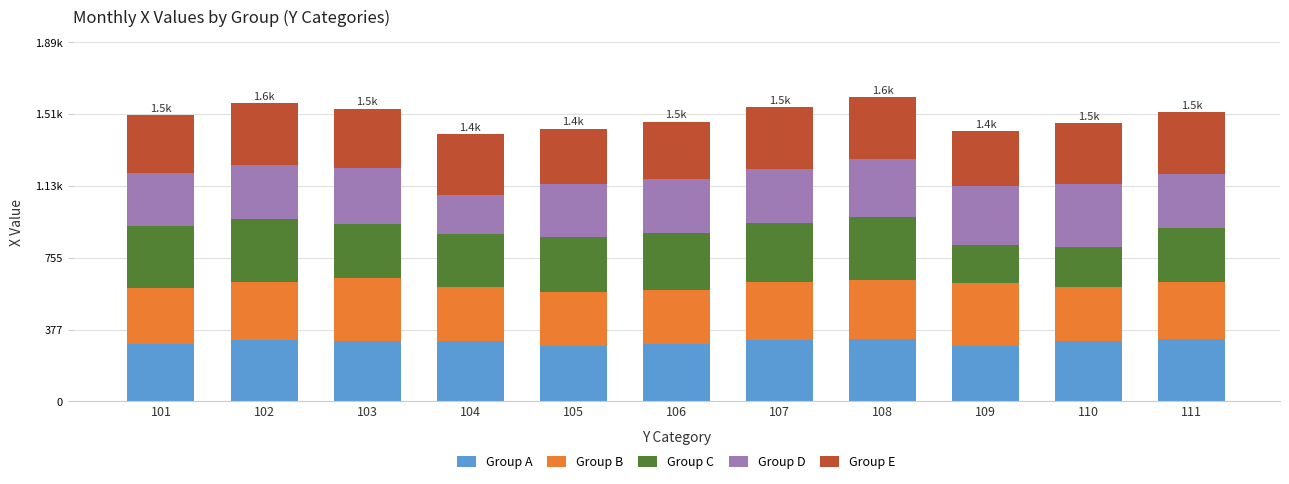

What are all the series names shown in the legend?

Group A, Group B, Group C, Group D, Group E